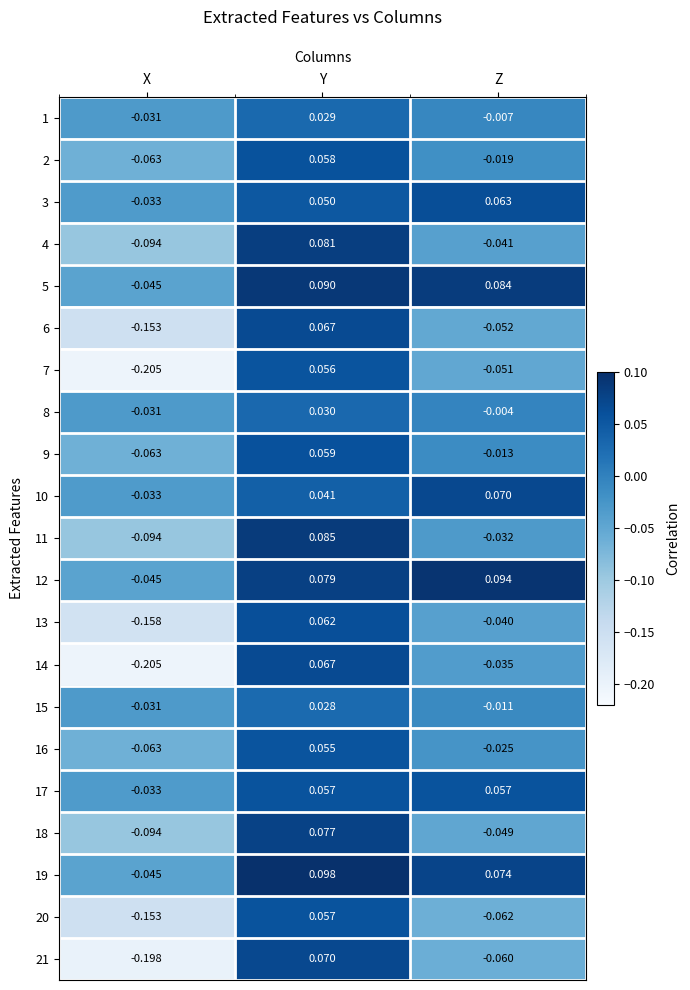

Where is 15 nearest to the value 0?

Z